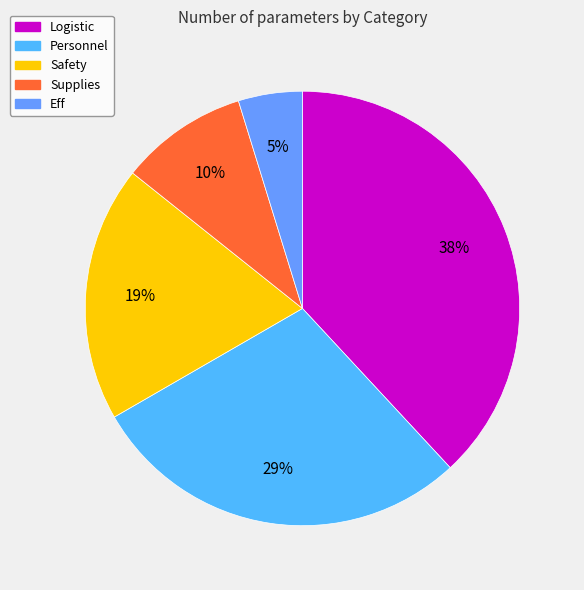

Is there any slice that represents more than half of the pie?

No